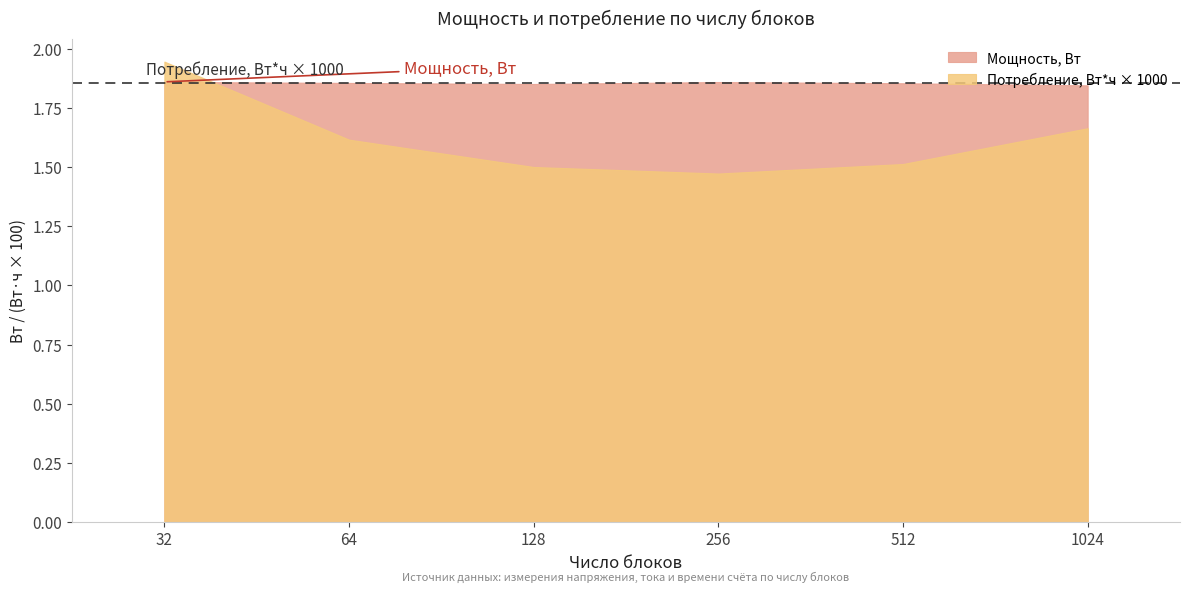

What is the value of the Мощность, Вт point at the 4th from the left?

1.9